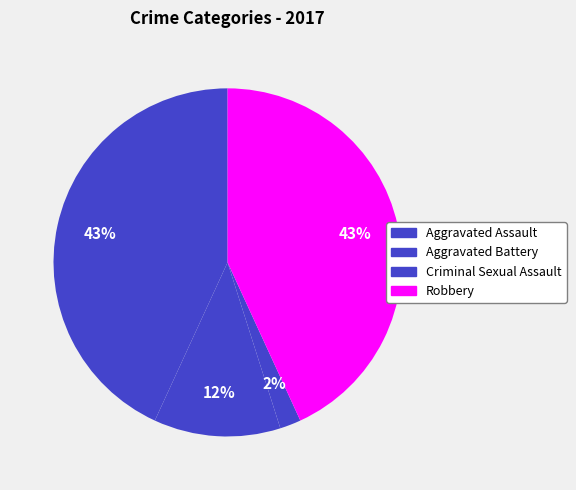

To the nearest percent, what is the difference between the largest and smallest slice percentages?

41%